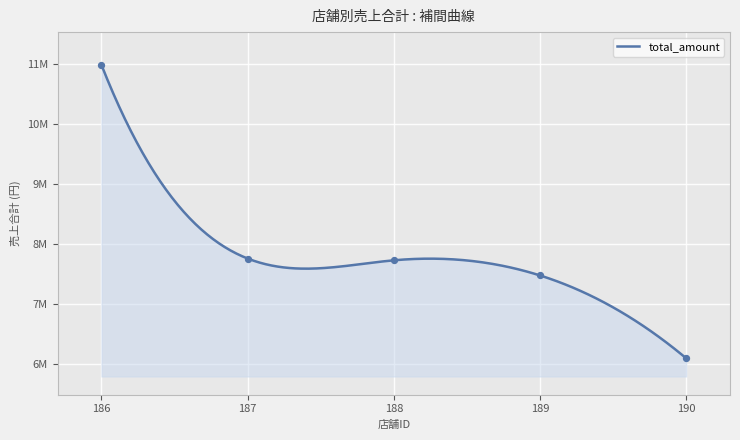

What is the change in value from 186 to 188?

-3260025